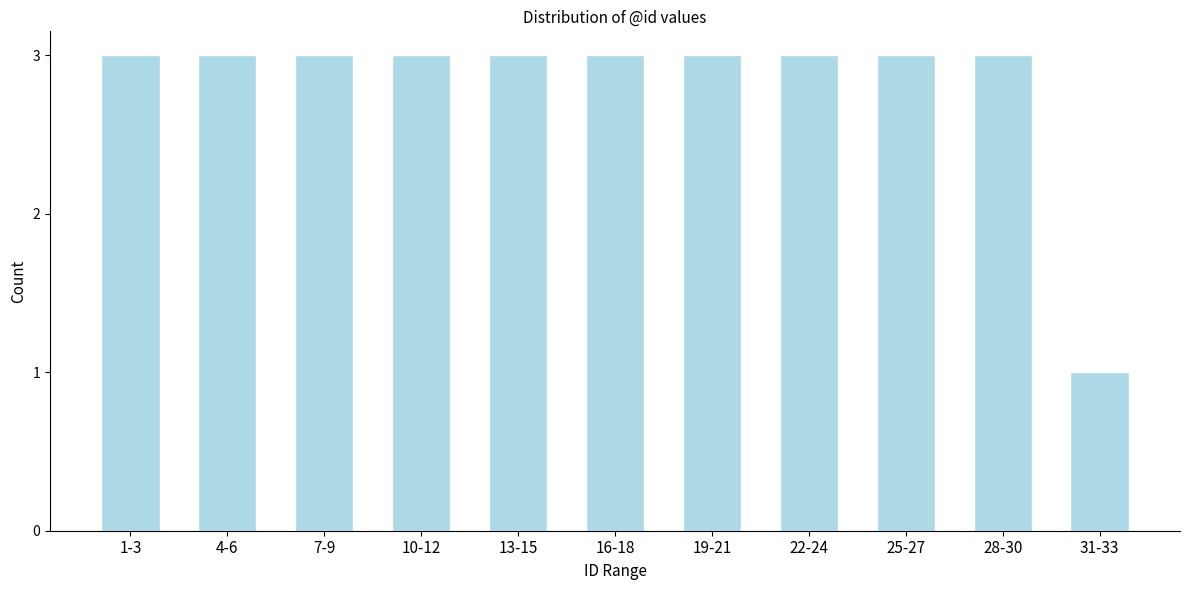

Reading left to right, extract all data points from this chart.

1-3=3	4-6=3	7-9=3	10-12=3	13-15=3	16-18=3	19-21=3	22-24=3	25-27=3	28-30=3	31-33=1